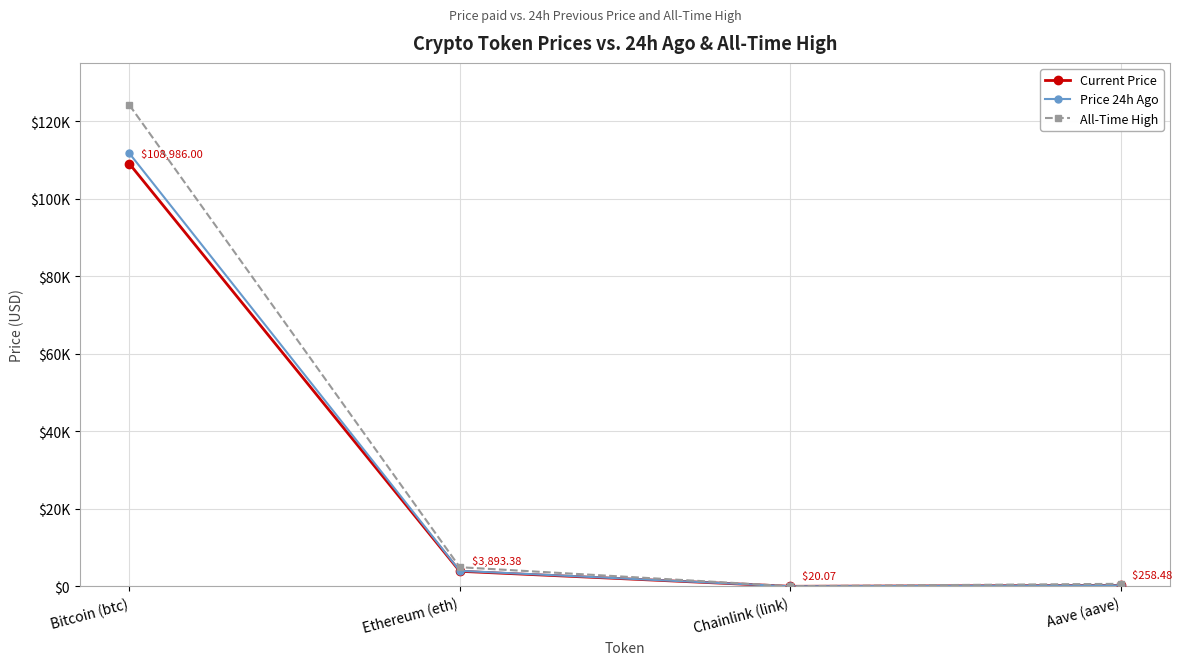

What position from the left is Chainlink (link)?

3